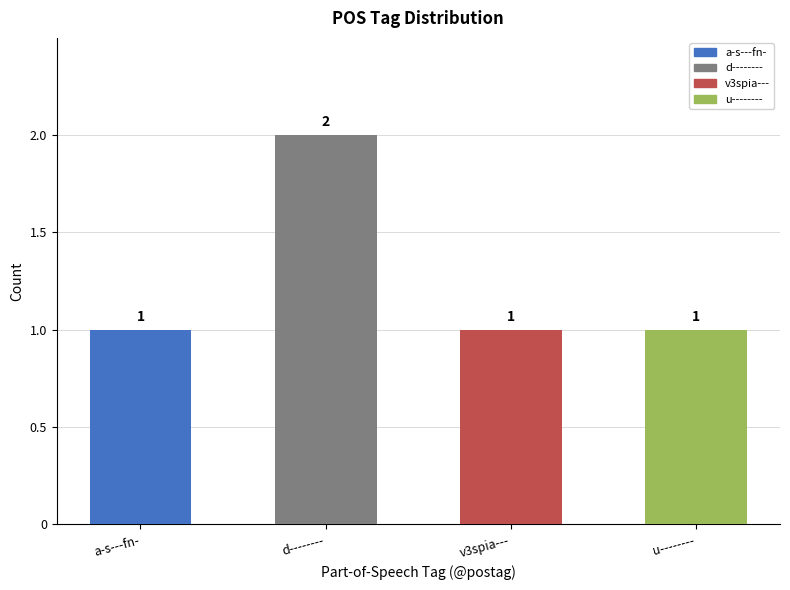

What is the change in value from a-s---fn- to d--------?

+1